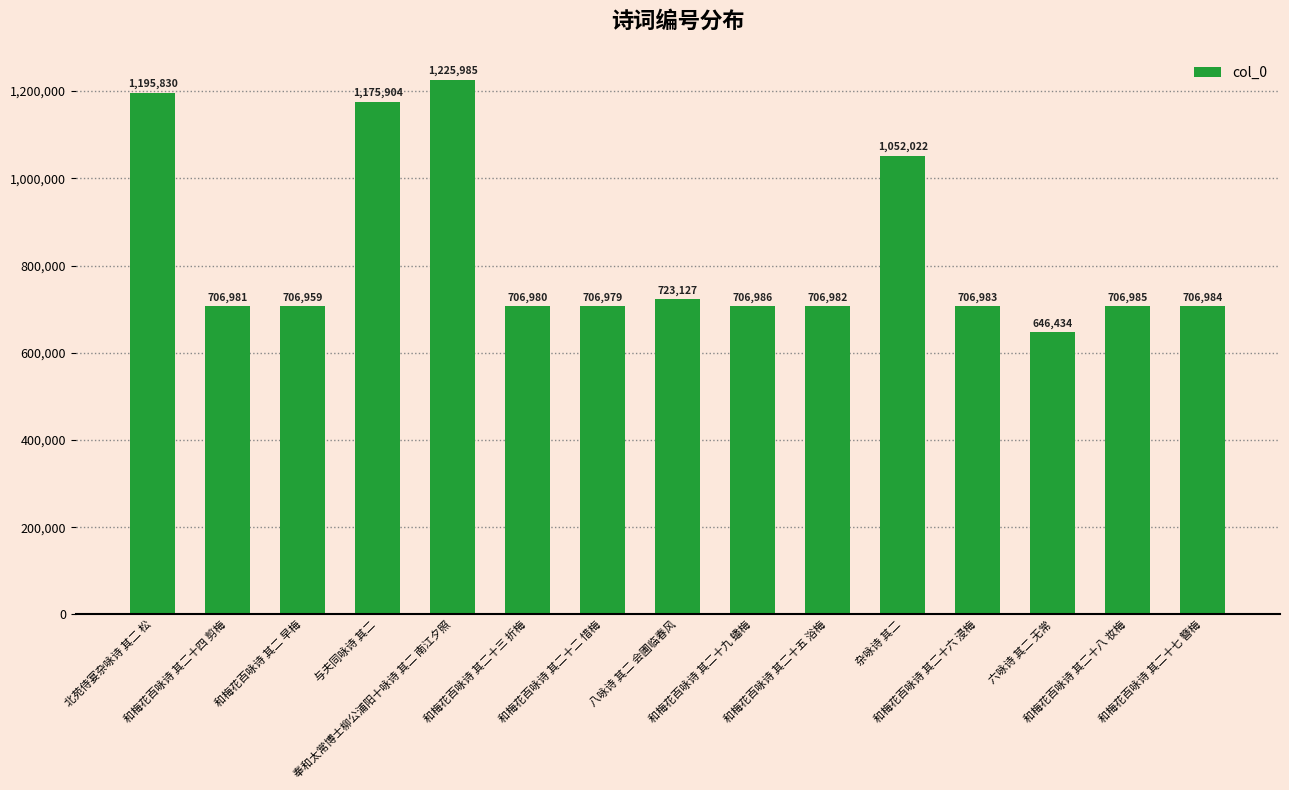

Which label corresponds to the largest value in the chart?

奉和太常博士柳公浦阳十咏诗 其二 南江夕照